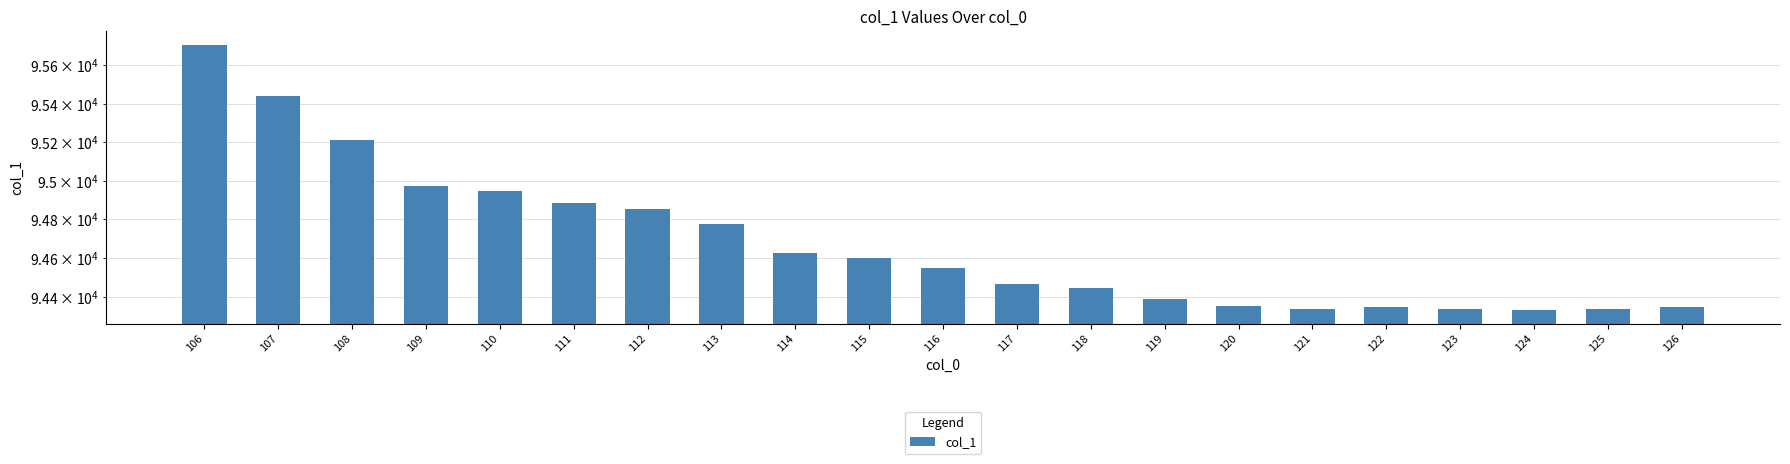

The value at 119 is 22860.4. True or false?

False